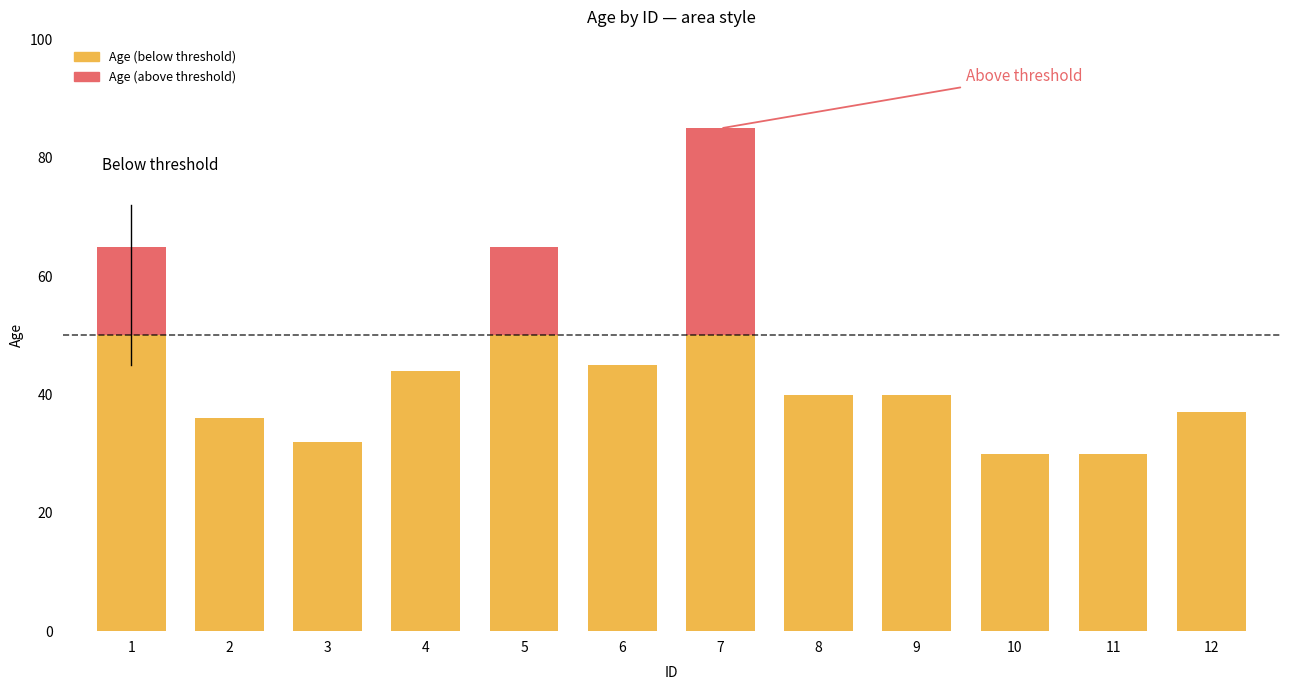

The chart shows a value of 30 at 10. True or false?

True